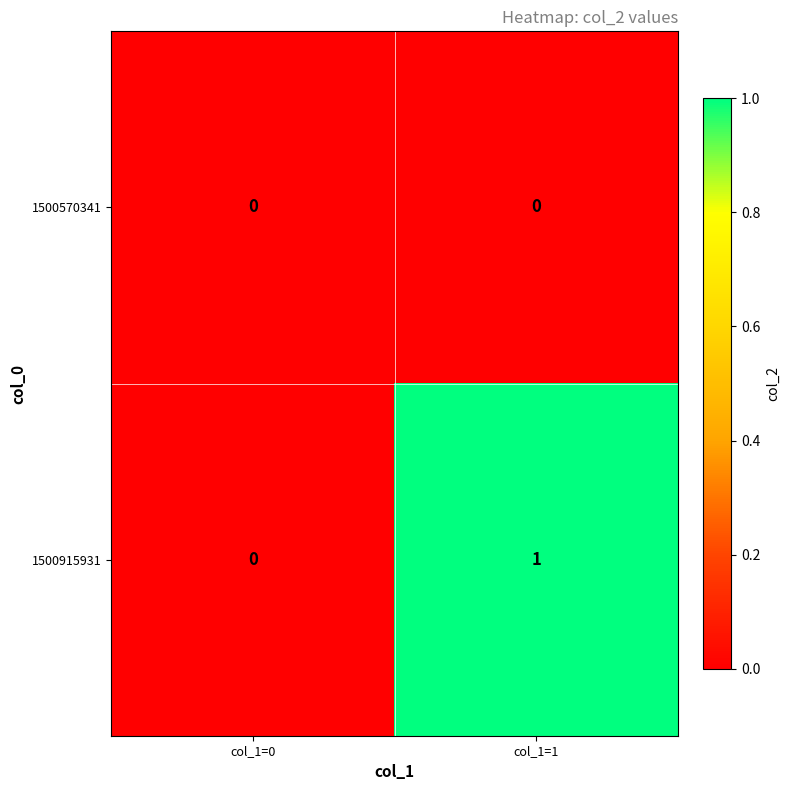

The value of 1500915931 at col_1=0 is 1. True or false?

False